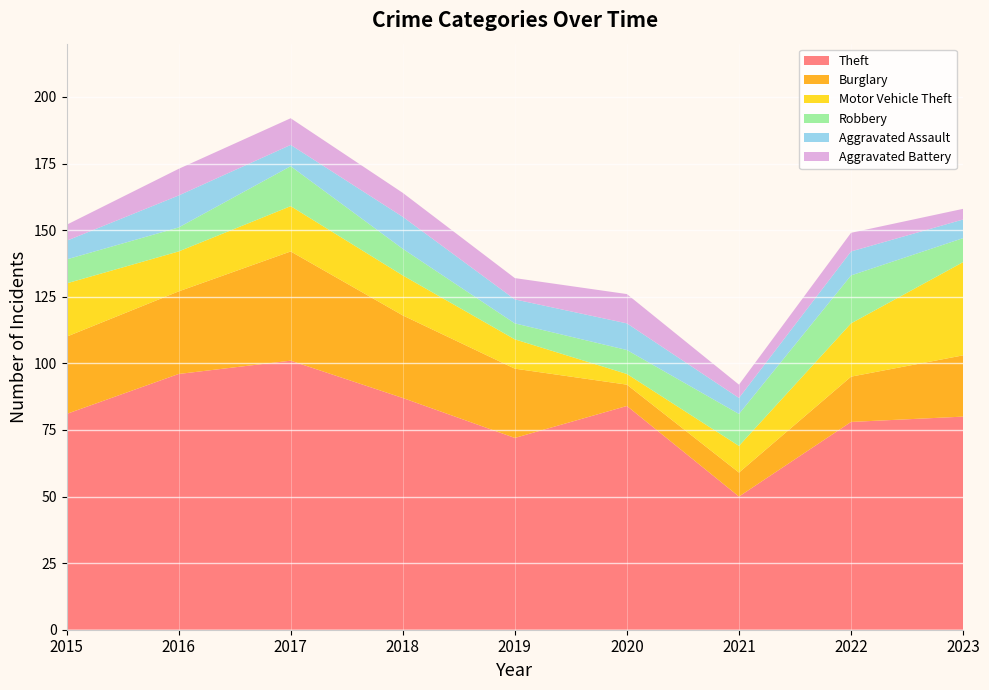

Reading right to left, what are all the values shown in this chart?

Theft: 2023=80	2022=78	2021=50	2020=84	2019=72	2018=87	2017=101	2016=96	2015=81
Burglary: 2023=23	2022=17	2021=9	2020=8	2019=26	2018=31	2017=41	2016=31	2015=29
Motor Vehicle Theft: 2023=35	2022=20	2021=10	2020=4	2019=11	2018=15	2017=17	2016=15	2015=20
Robbery: 2023=9	2022=18	2021=12	2020=9	2019=6	2018=10	2017=15	2016=9	2015=9
Aggravated Assault: 2023=7	2022=9	2021=6	2020=10	2019=9	2018=12	2017=8	2016=12	2015=7
Aggravated Battery: 2023=4	2022=7	2021=5	2020=11	2019=8	2018=9	2017=10	2016=10	2015=6